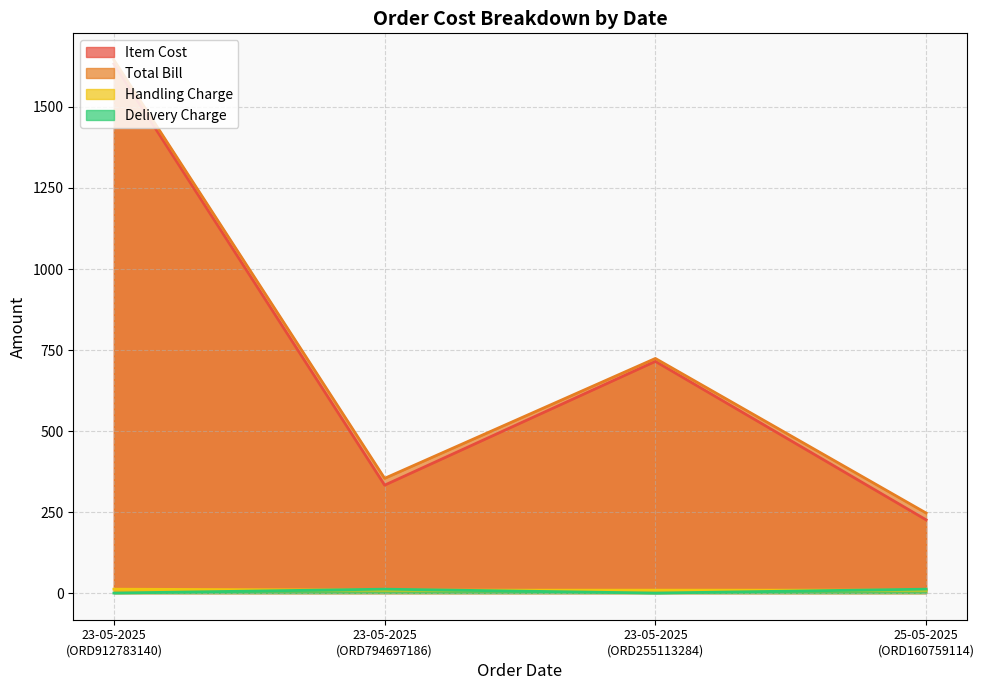

What is the difference between the maximum and minimum values in the Handling Charge series?

3